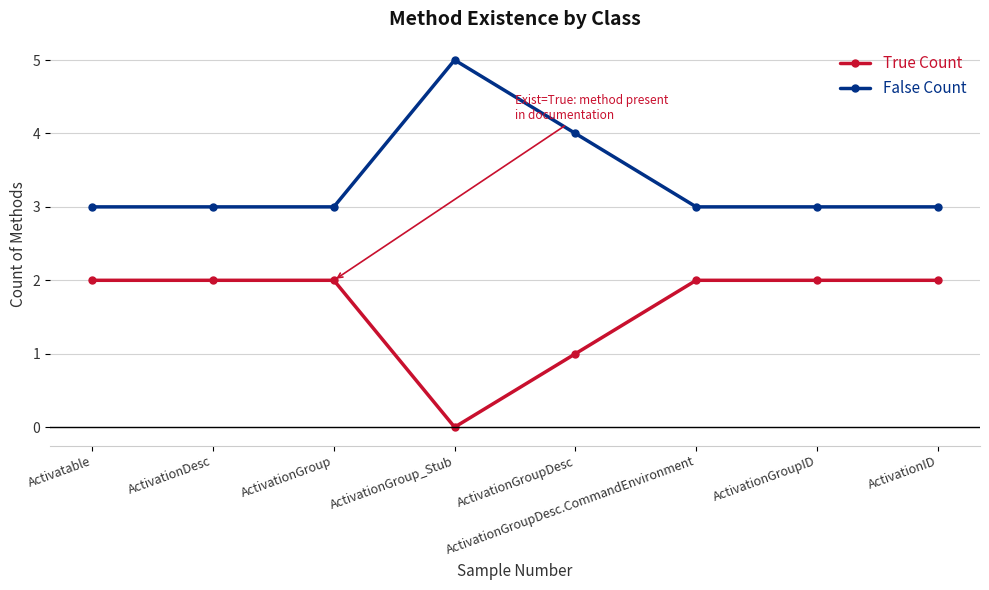

Which series has the largest total across all categories?

False Count